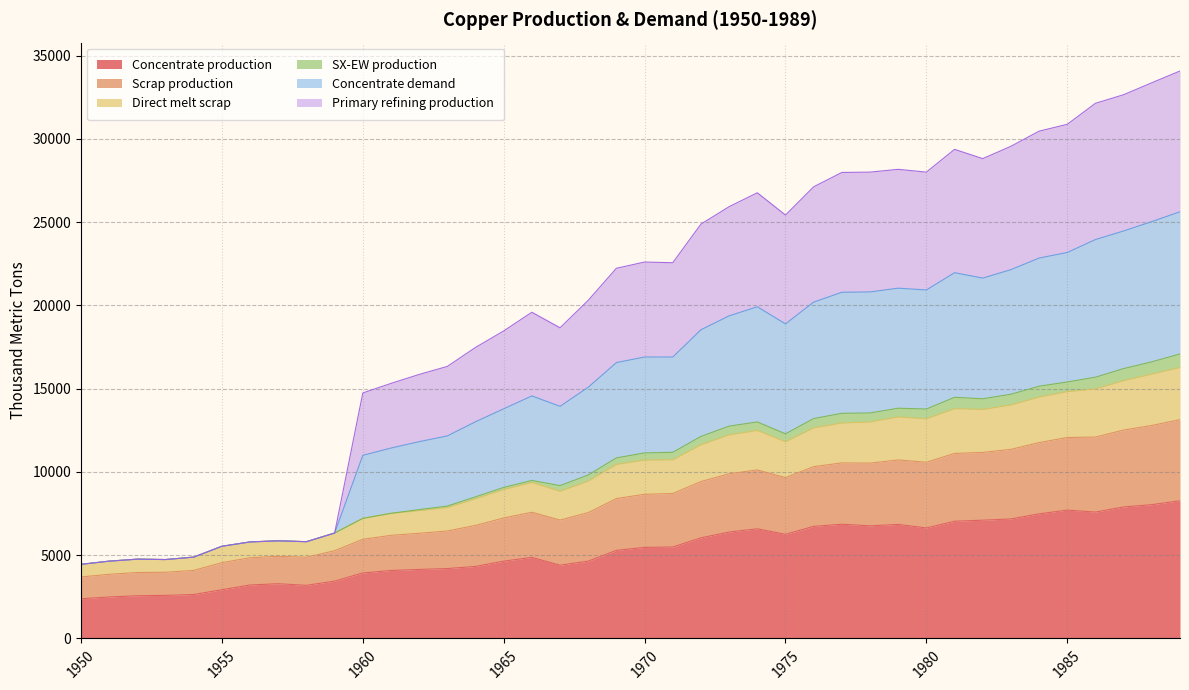

What is the minimum value for Concentrate production?

2385.7